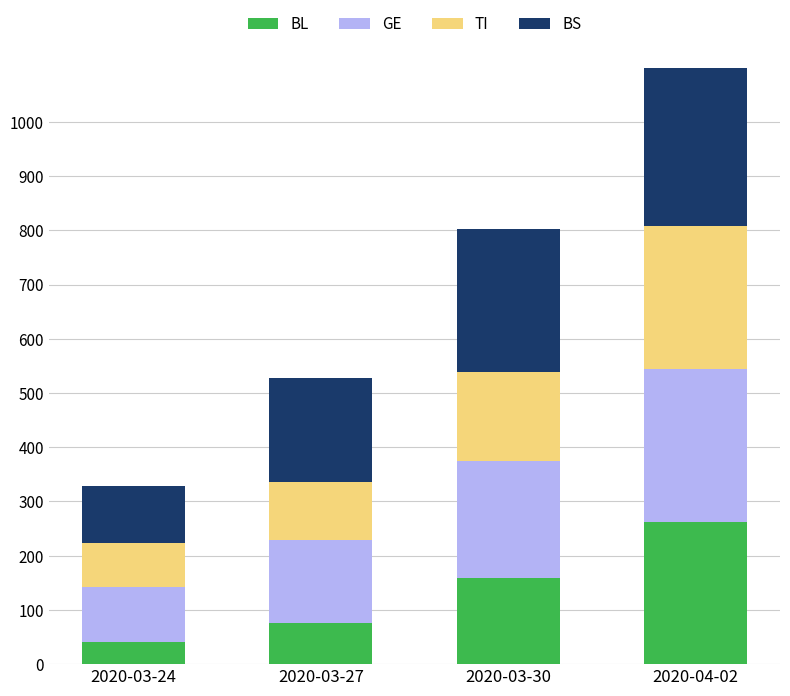

List the series in order of their overall mean, highest first.

BS, GE, TI, BL